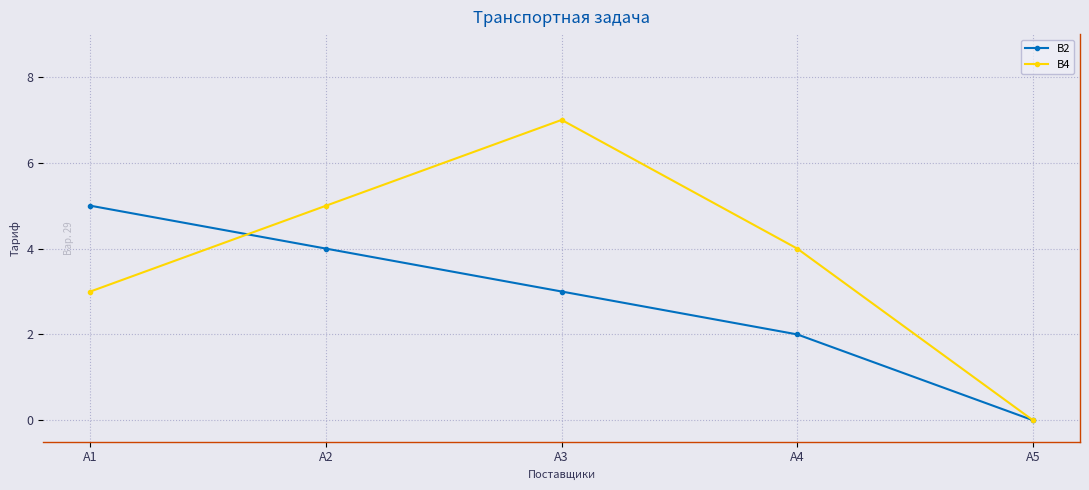

Which series has the widest spread of values?

B4